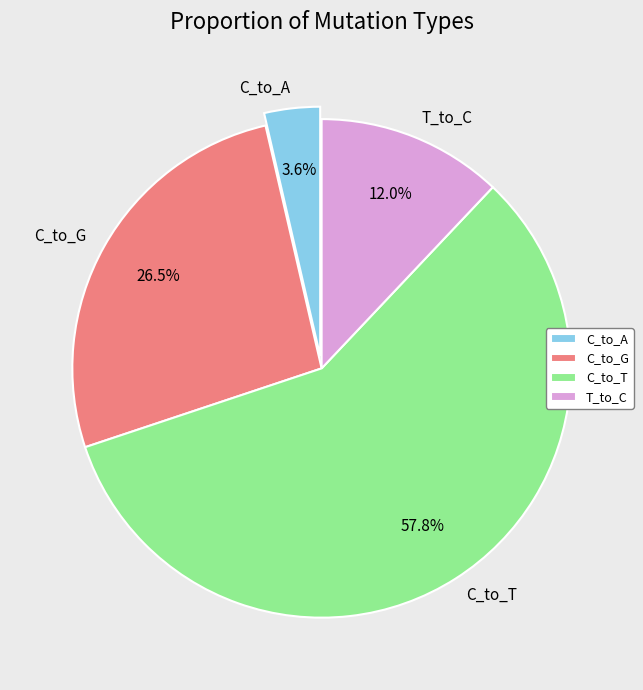

Is the sum of C_to_G and C_to_A greater than half?

No